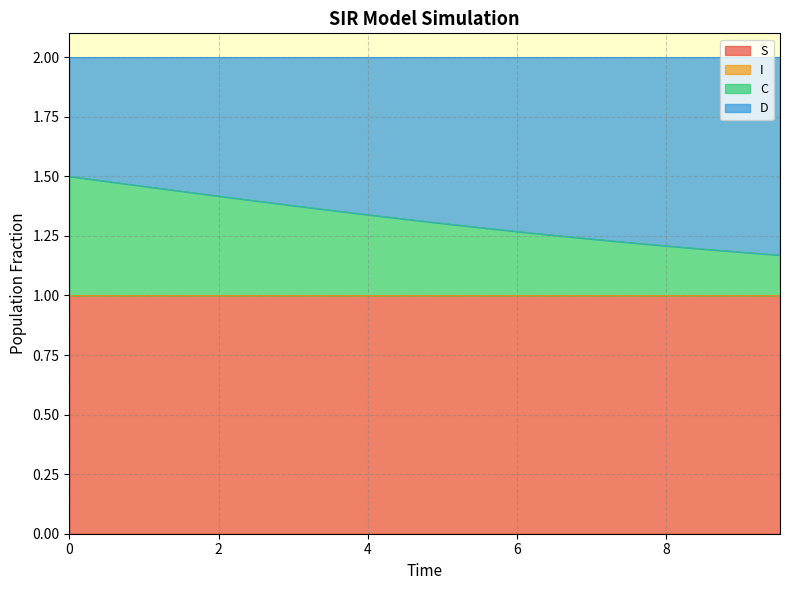

What is the minimum value for S?

1.0